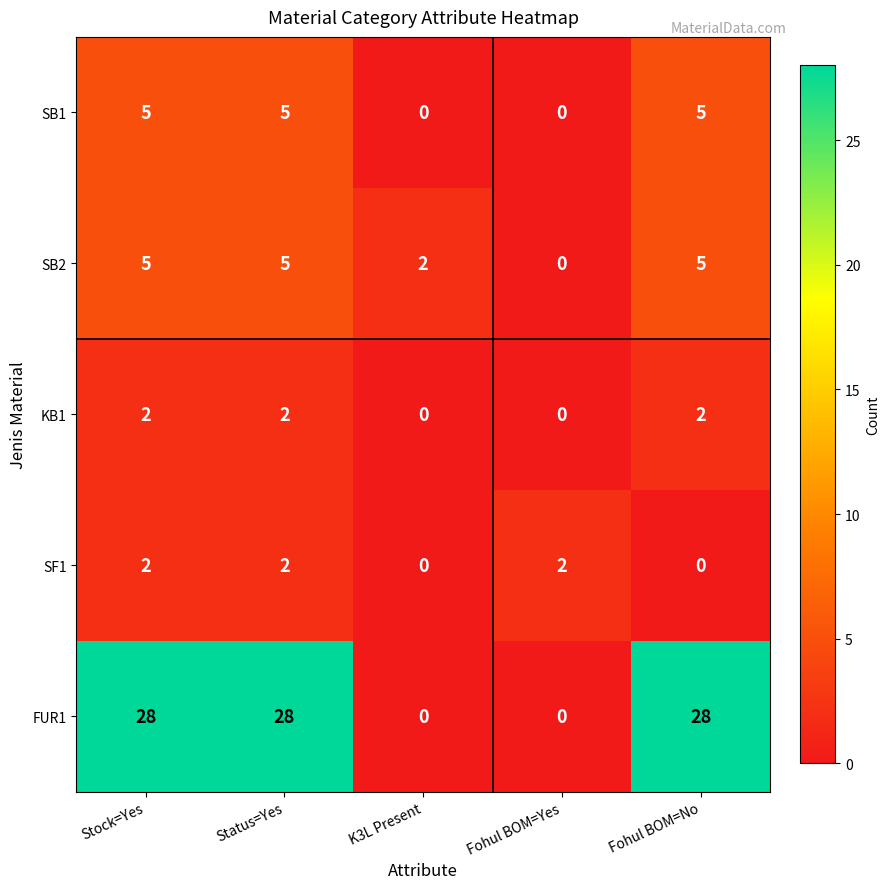

How many series are shown in this chart?

5